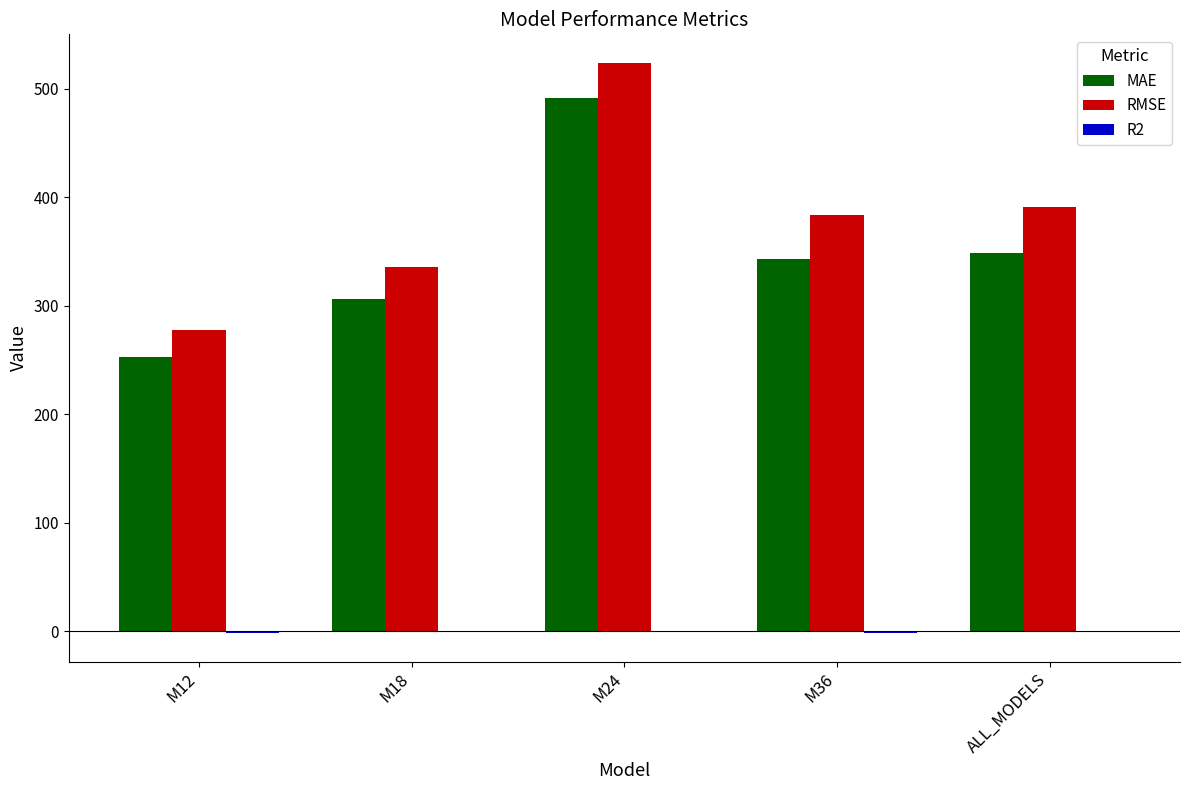

Are the bars grouped side by side (vs. stacked)?

Yes